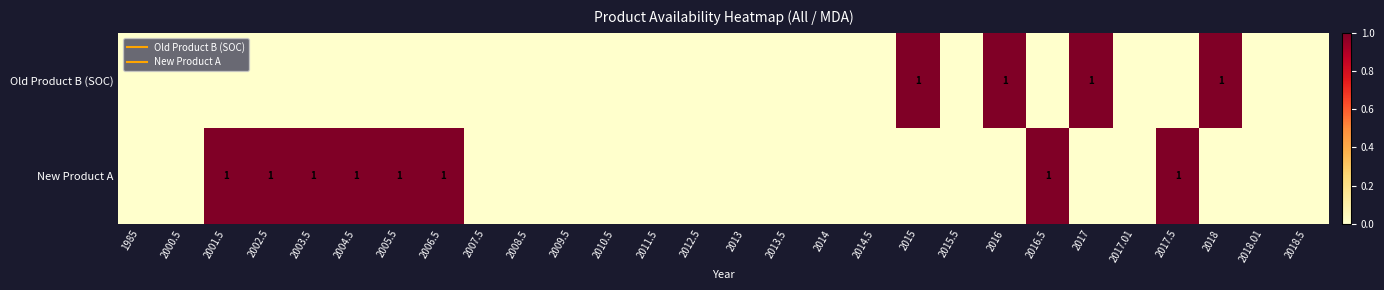

At how many categories does at least one series exceed 0?

12